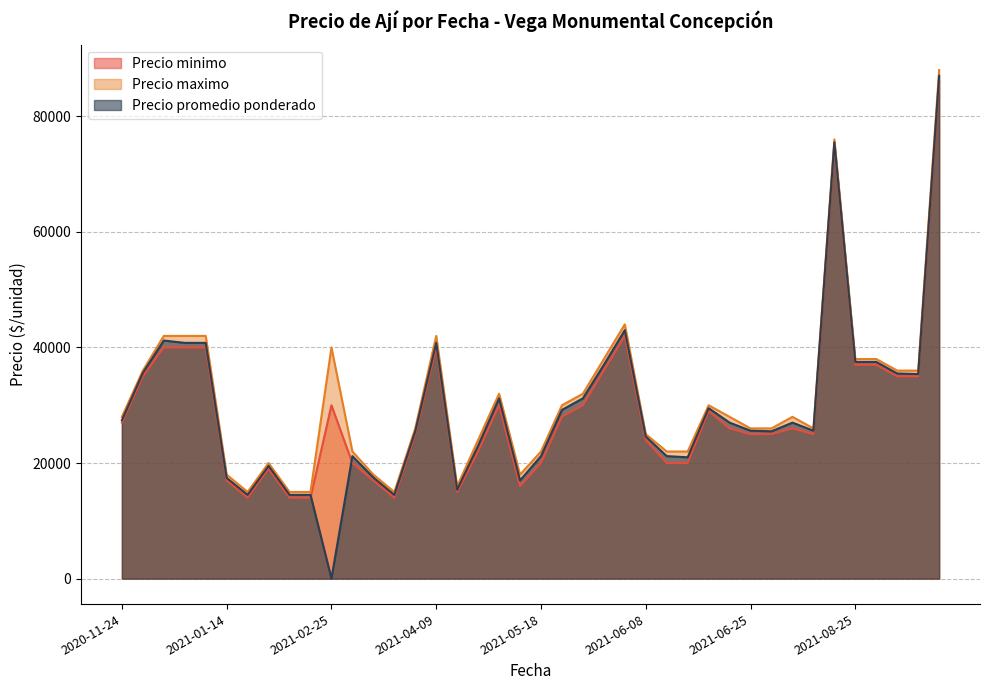

After their last crossing, which series has the higher values: Precio minimo or Precio promedio ponderado?

Precio promedio ponderado